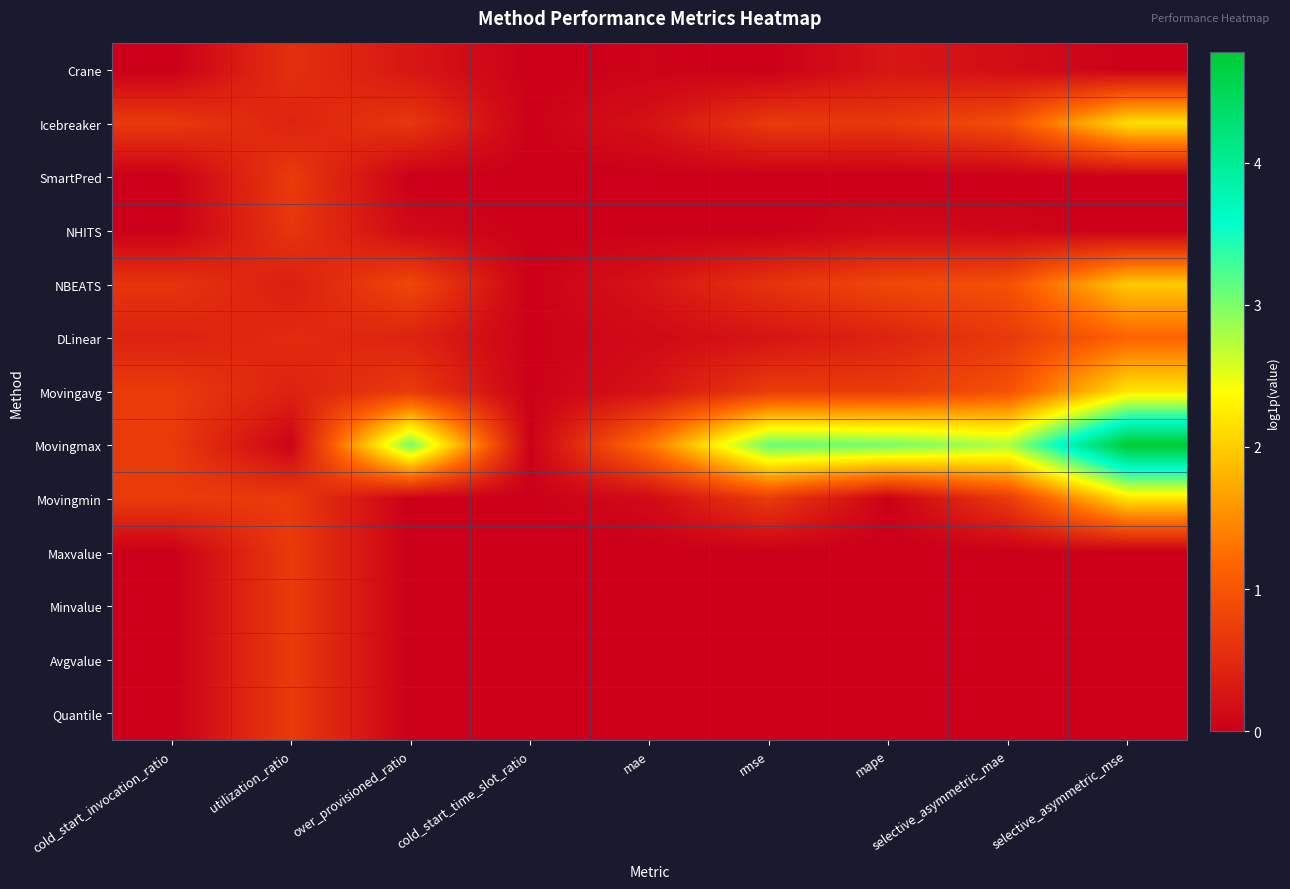

Reading right to left, extract all data points from this chart.

Crane: selective_asymmetric_mse=0.0	selective_asymmetric_mae=0.2	mape=0.3	rmse=0.0	mae=0.0	cold_start_time_slot_ratio=0.0	over_provisioned_ratio=0.3	utilization_ratio=0.6	cold_start_invocation_ratio=0.0
Icebreaker: selective_asymmetric_mse=2.2	selective_asymmetric_mae=0.9	mape=0.7	rmse=0.7	mae=0.2	cold_start_time_slot_ratio=0.0	over_provisioned_ratio=0.7	utilization_ratio=0.4	cold_start_invocation_ratio=0.7
SmartPred: selective_asymmetric_mse=0.0	selective_asymmetric_mae=0.0	mape=0.0	rmse=0.0	mae=0.0	cold_start_time_slot_ratio=0.0	over_provisioned_ratio=0.0	utilization_ratio=0.7	cold_start_invocation_ratio=0.0
NHITS: selective_asymmetric_mse=0.0	selective_asymmetric_mae=0.1	mape=0.1	rmse=0.0	mae=0.0	cold_start_time_slot_ratio=0.0	over_provisioned_ratio=0.1	utilization_ratio=0.6	cold_start_invocation_ratio=0.0
NBEATS: selective_asymmetric_mse=2.0	selective_asymmetric_mae=0.9	mape=0.8	rmse=0.6	mae=0.2	cold_start_time_slot_ratio=0.0	over_provisioned_ratio=0.8	utilization_ratio=0.4	cold_start_invocation_ratio=0.6
DLinear: selective_asymmetric_mse=1.2	selective_asymmetric_mae=0.7	mape=0.4	rmse=0.2	mae=0.1	cold_start_time_slot_ratio=0.0	over_provisioned_ratio=0.4	utilization_ratio=0.5	cold_start_invocation_ratio=0.4
Movingavg: selective_asymmetric_mse=2.2	selective_asymmetric_mae=1.0	mape=0.7	rmse=0.7	mae=0.2	cold_start_time_slot_ratio=0.0	over_provisioned_ratio=0.7	utilization_ratio=0.4	cold_start_invocation_ratio=0.7
Movingmax: selective_asymmetric_mse=4.8	selective_asymmetric_mae=2.8	mape=3.0	rmse=3.1	mae=1.3	cold_start_time_slot_ratio=0.0	over_provisioned_ratio=3.0	utilization_ratio=0.0	cold_start_invocation_ratio=0.7
Movingmin: selective_asymmetric_mse=2.2	selective_asymmetric_mae=0.7	mape=0.0	rmse=0.7	mae=0.1	cold_start_time_slot_ratio=0.0	over_provisioned_ratio=0.0	utilization_ratio=0.7	cold_start_invocation_ratio=0.7
Maxvalue: selective_asymmetric_mse=0.0	selective_asymmetric_mae=0.0	mape=0.0	rmse=0.0	mae=0.0	cold_start_time_slot_ratio=0.0	over_provisioned_ratio=0.0	utilization_ratio=0.7	cold_start_invocation_ratio=0.0
Minvalue: selective_asymmetric_mse=0.0	selective_asymmetric_mae=0.0	mape=0.0	rmse=0.0	mae=0.0	cold_start_time_slot_ratio=0.0	over_provisioned_ratio=0.0	utilization_ratio=0.7	cold_start_invocation_ratio=0.0
Avgvalue: selective_asymmetric_mse=0.0	selective_asymmetric_mae=0.0	mape=0.0	rmse=0.0	mae=0.0	cold_start_time_slot_ratio=0.0	over_provisioned_ratio=0.0	utilization_ratio=0.7	cold_start_invocation_ratio=0.0
Quantile: selective_asymmetric_mse=0.0	selective_asymmetric_mae=0.0	mape=0.0	rmse=0.0	mae=0.0	cold_start_time_slot_ratio=0.0	over_provisioned_ratio=0.0	utilization_ratio=0.7	cold_start_invocation_ratio=0.0